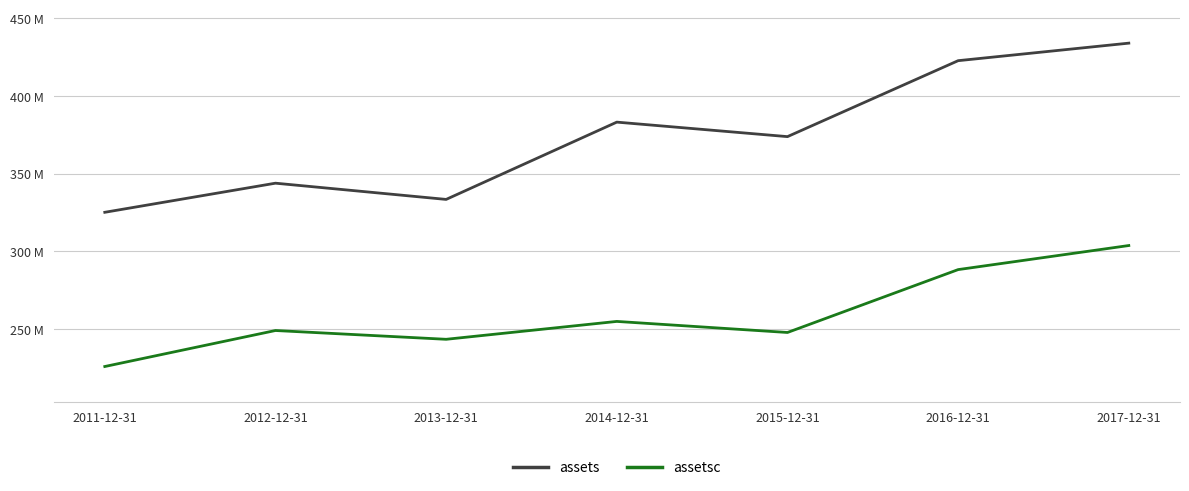

At which category is the sum across all series the highest?

2017-12-31